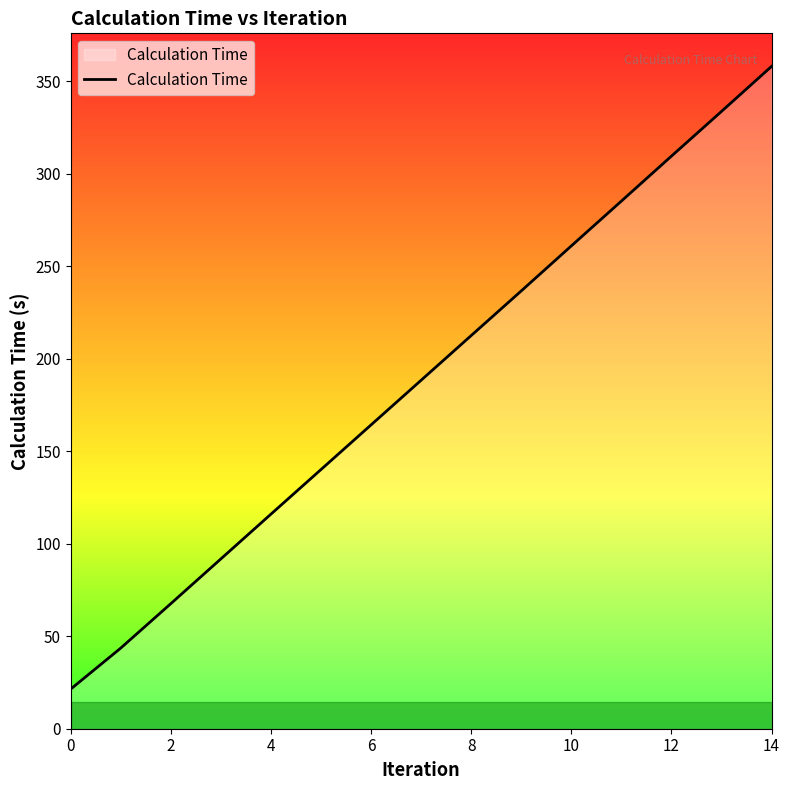

True or false: there are more than 1 points higher than both neighbors.

False